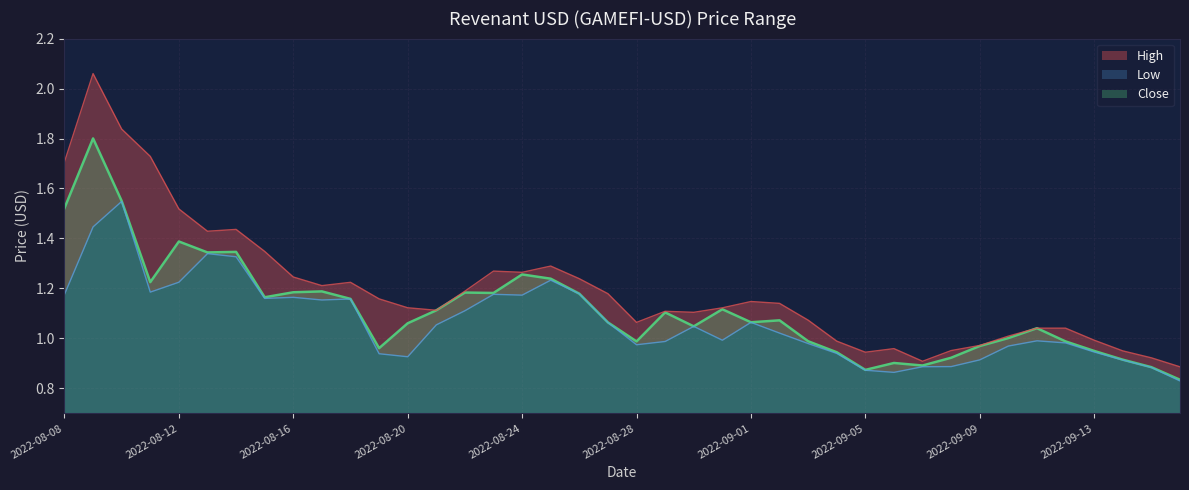

True or false: High and Low cross at least once.

False